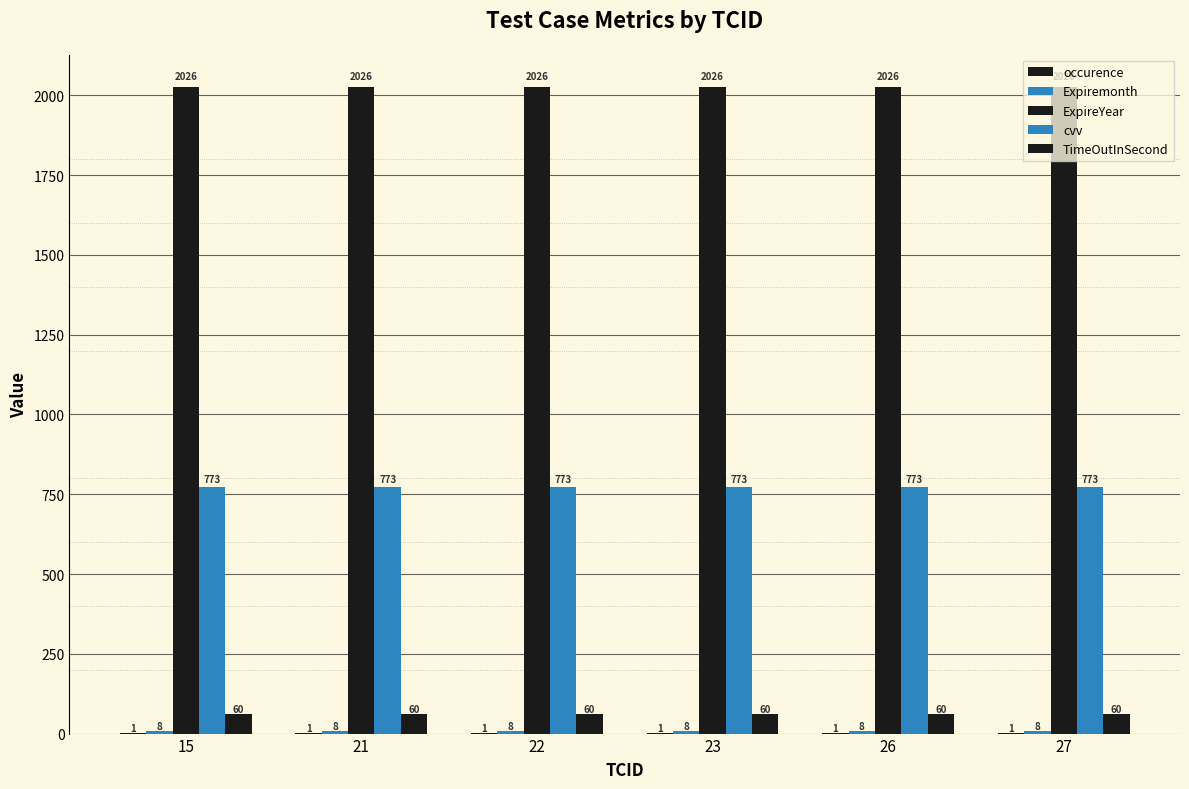

What is the sum of all occurence values?

6